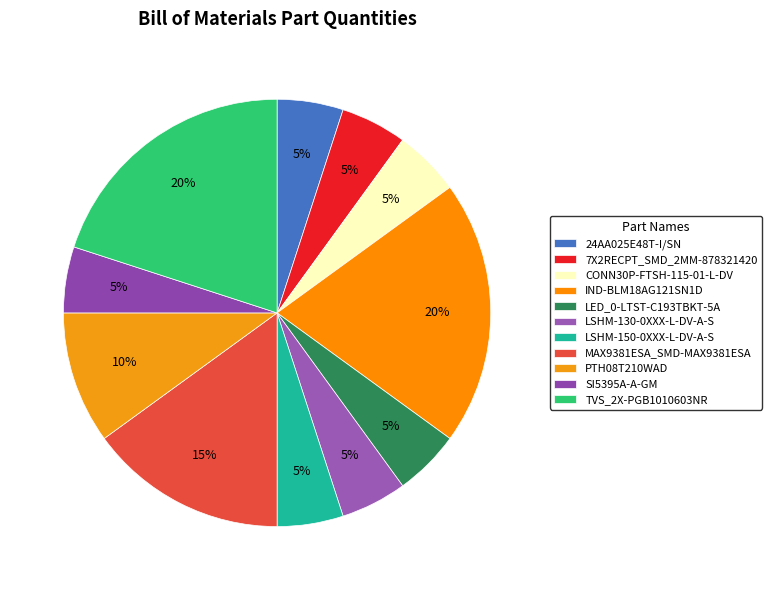

Combined, what portion of the pie is SI5395A-A-GM and CONN30P-FTSH-115-01-L-DV?

10.0%